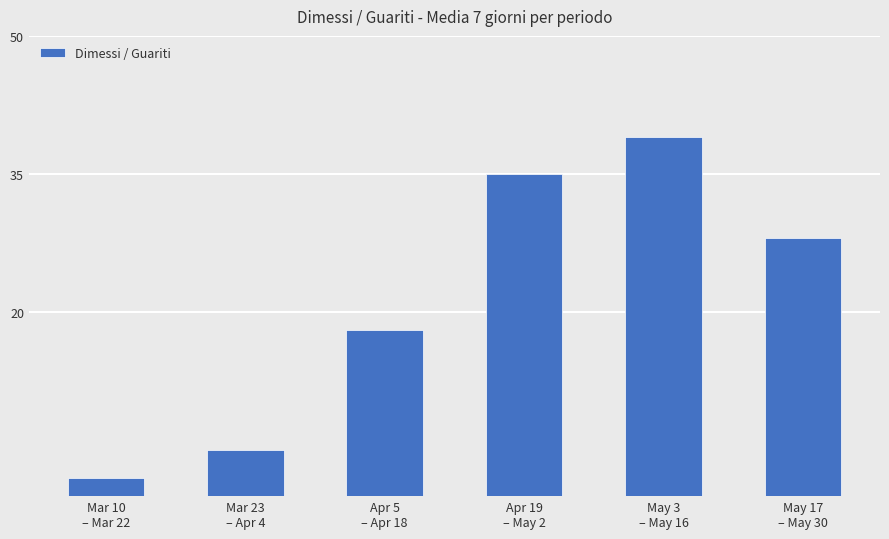

Rank the categories by value from highest to lowest.

May 3
– May 16, Apr 19
– May 2, May 17
– May 30, Apr 5
– Apr 18, Mar 23
– Apr 4, Mar 10
– Mar 22